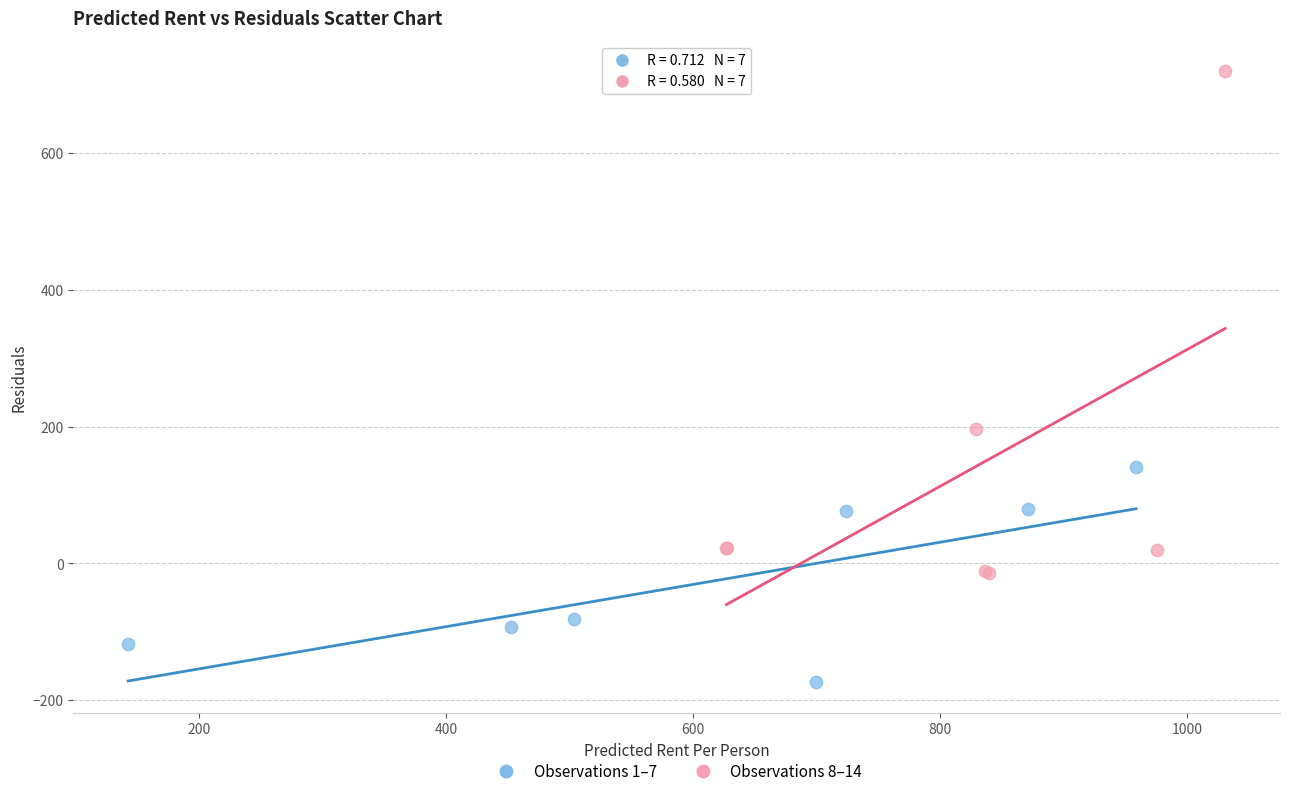

Which series contains the highest Y value?

Observations 8–14